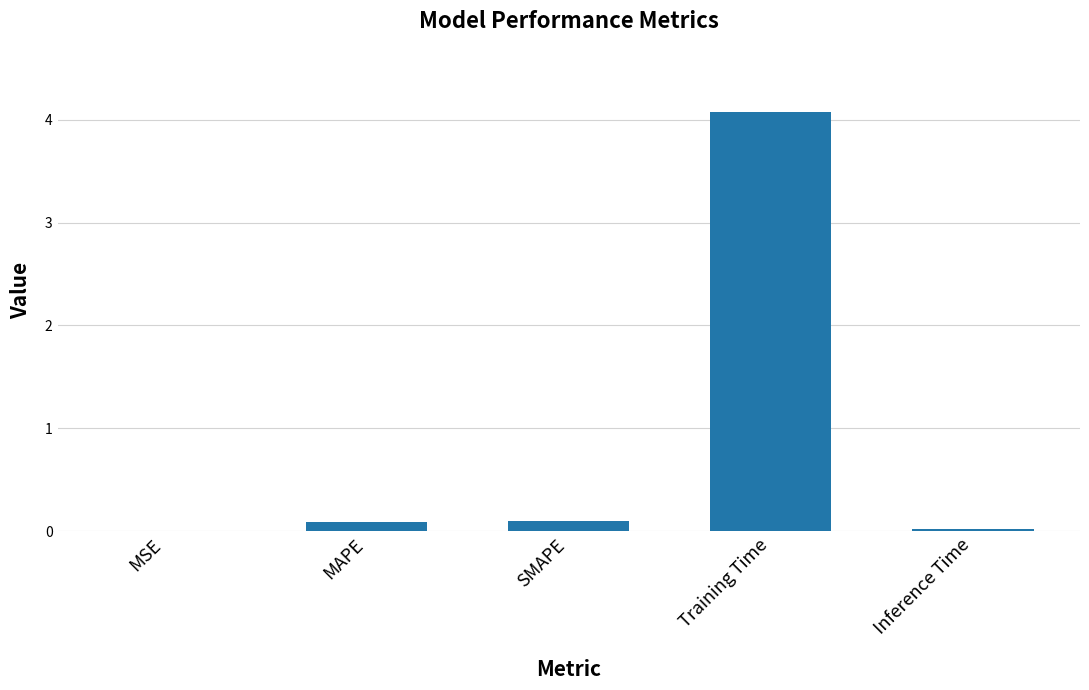

True or false: the data shows 0.0 at Inference Time.

True